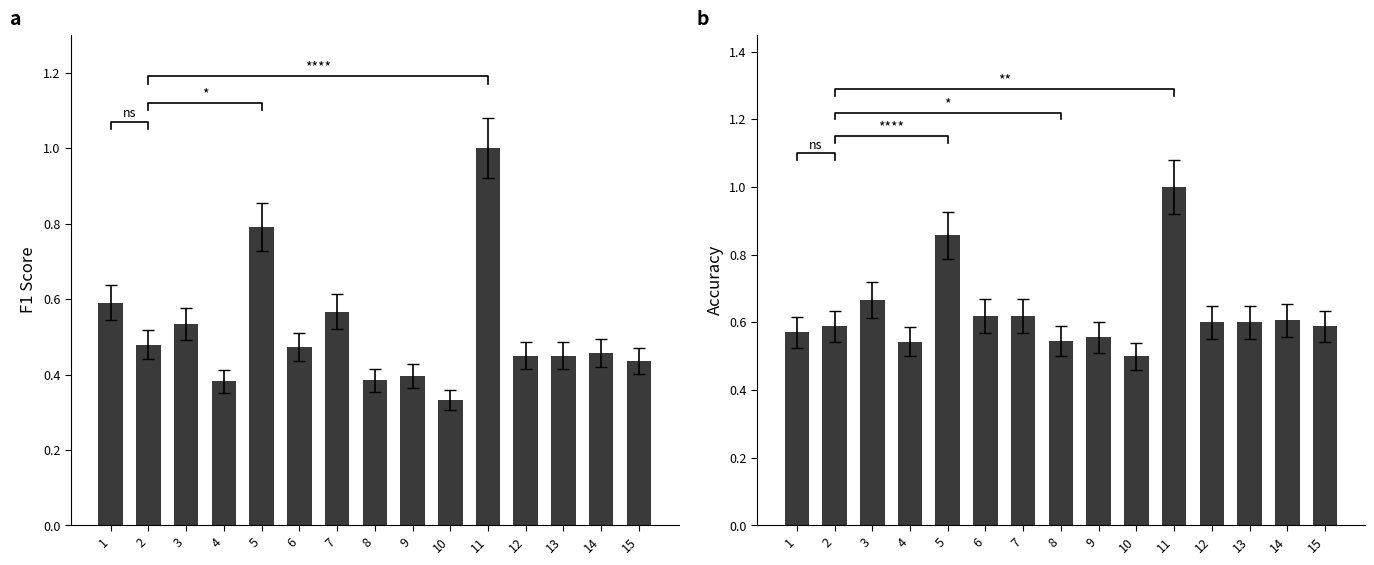

How many distinct data groups are displayed?

2